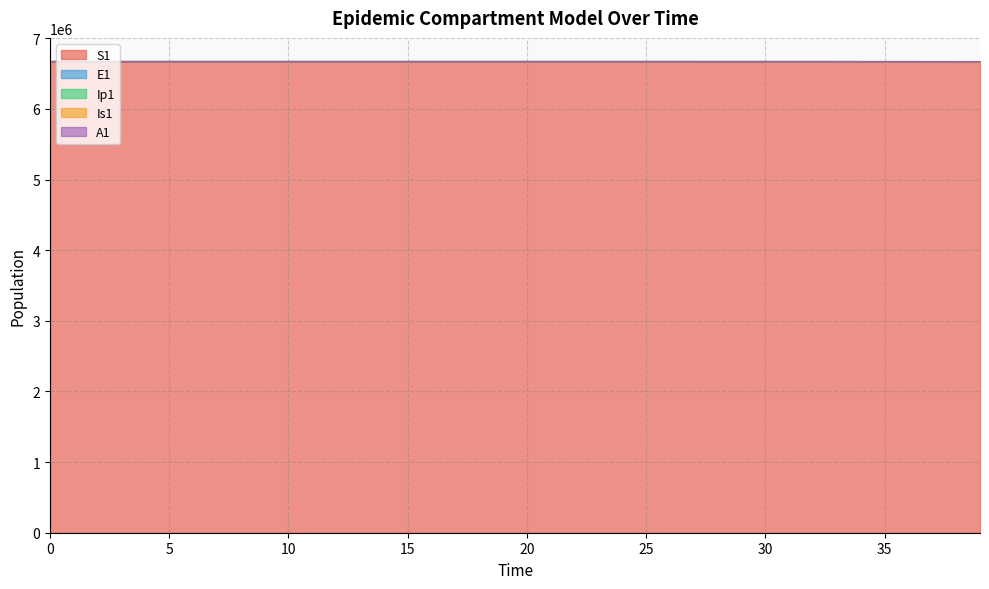

What is the maximum value for S1?

6671082.0